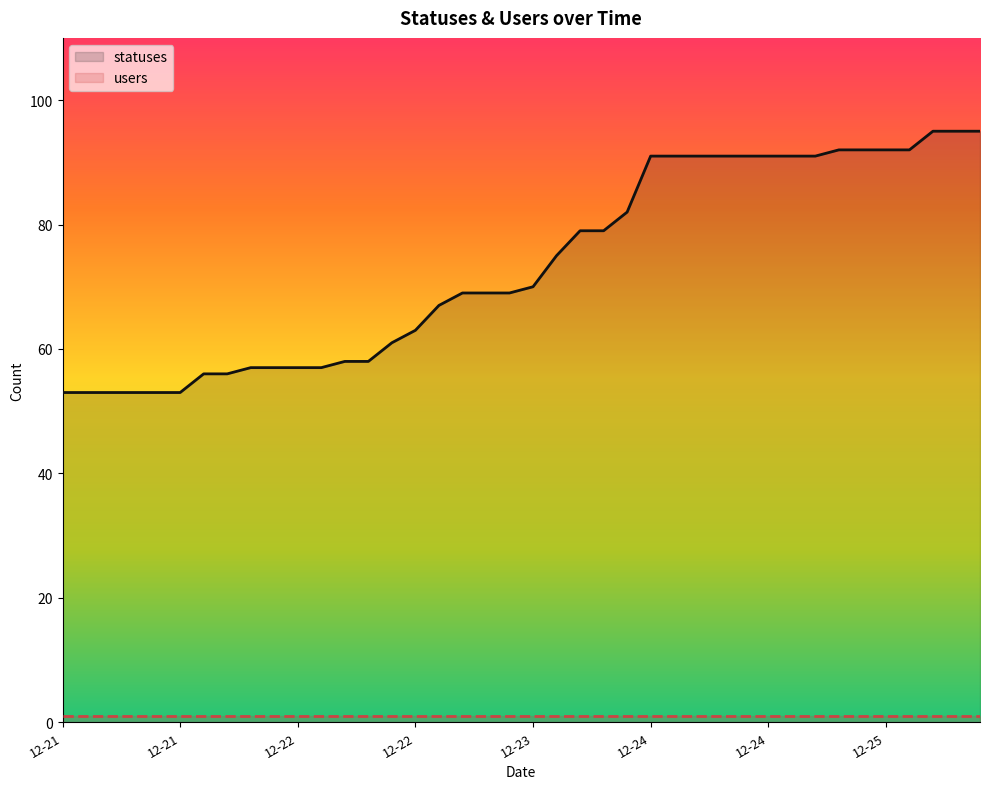

True or false: statuses and users cross at least once.

False